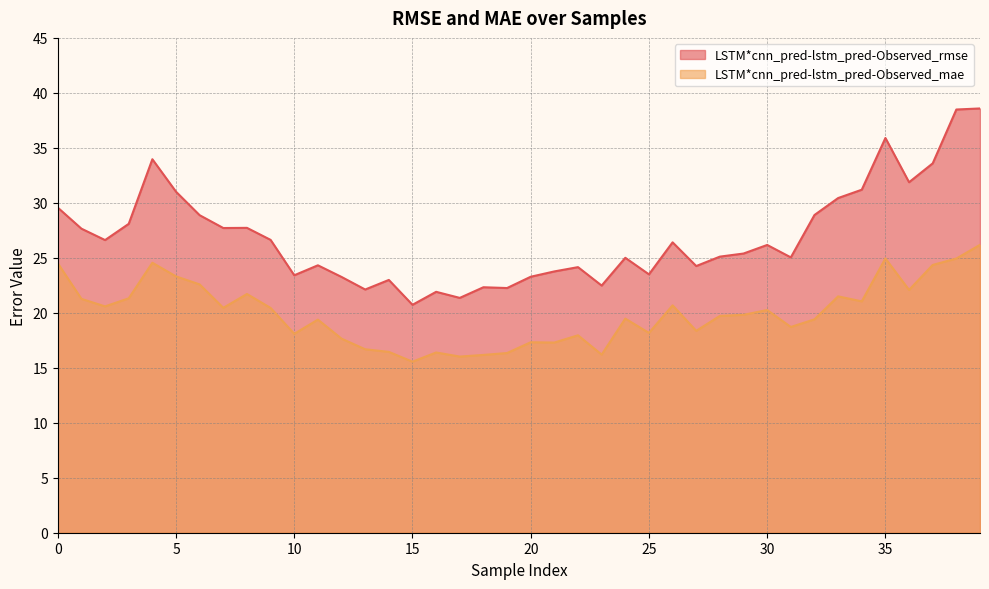

Which series has the largest total across all categories?

LSTM*cnn_pred-lstm_pred-Observed_rmse